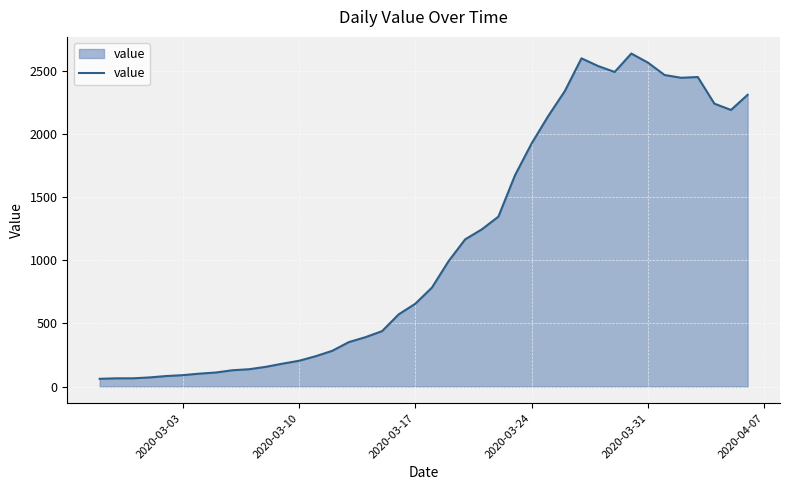

What is the difference between the maximum and minimum values?

2577